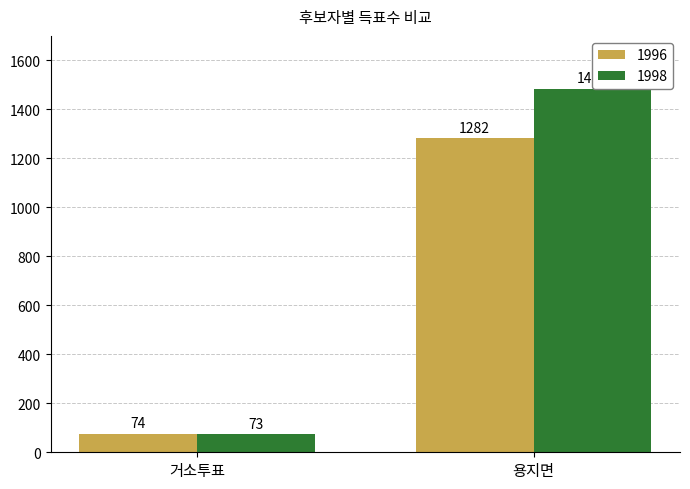

True or false: 1996 has a value of 1827 at 용지면.

False